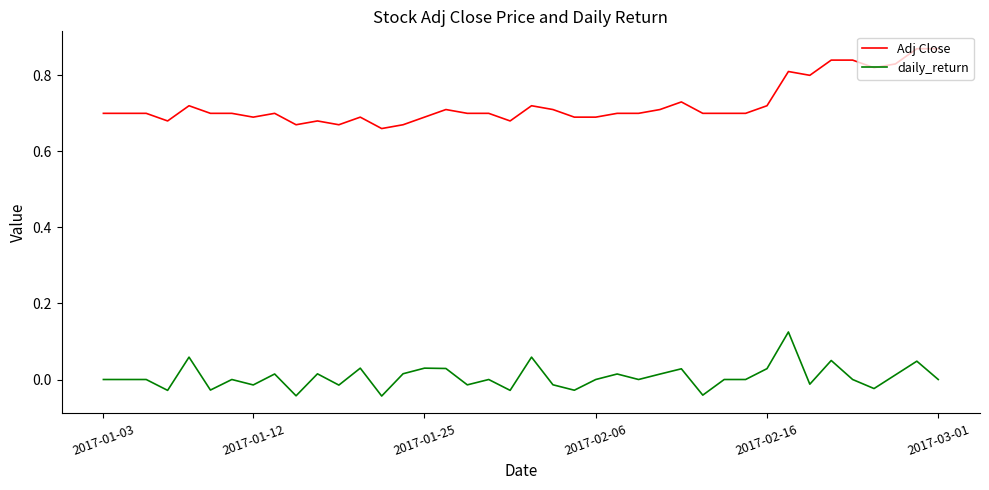

Which series has the largest range (max minus min)?

Adj Close